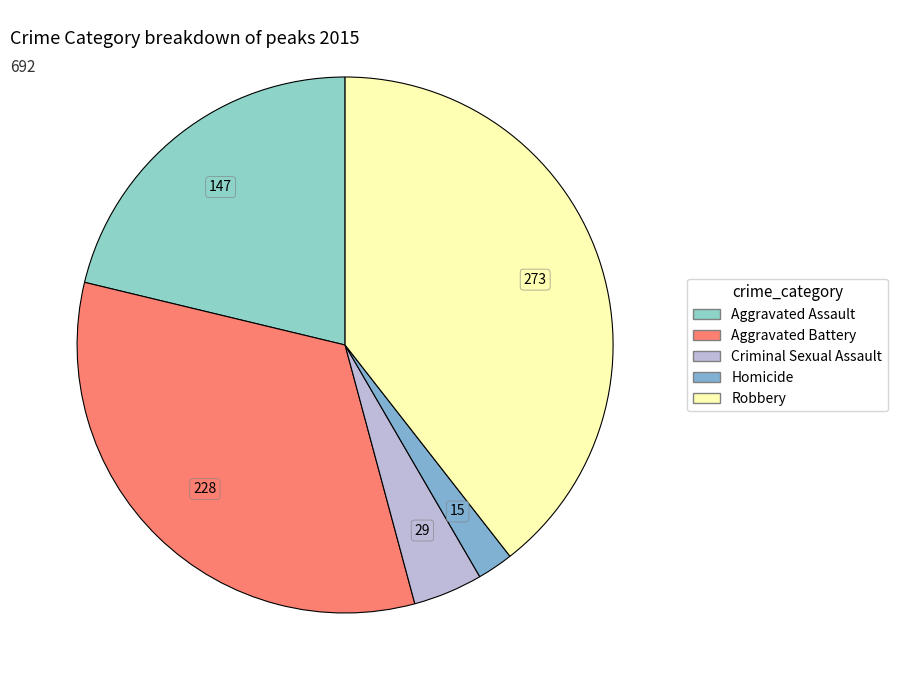

True or false: Criminal Sexual Assault accounts for 1% of the total.

False